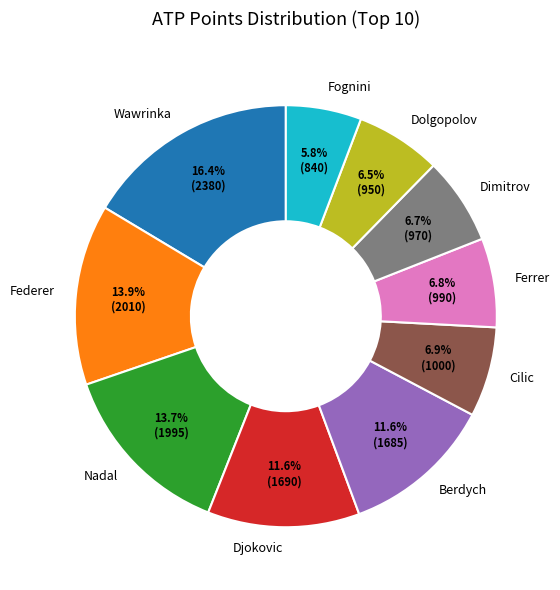

To the nearest percent, what is the combined percentage of Cilic and Berdych?

19%